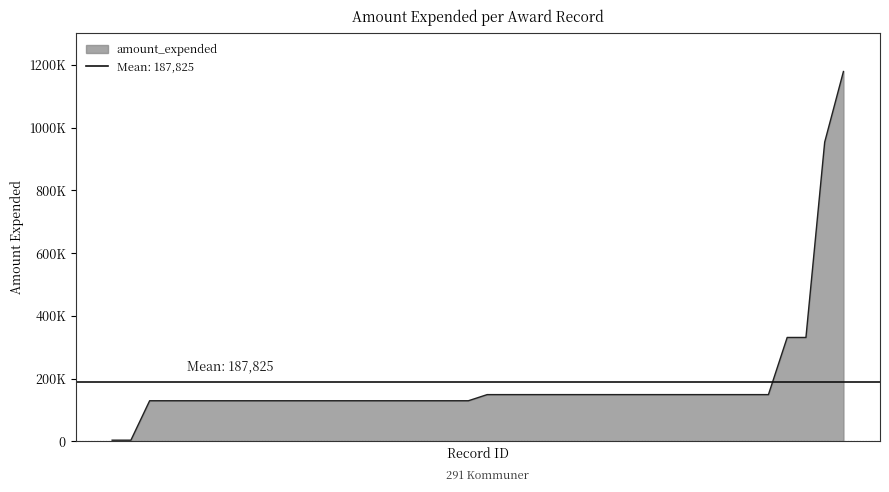

Count the number of data series in this chart.

1